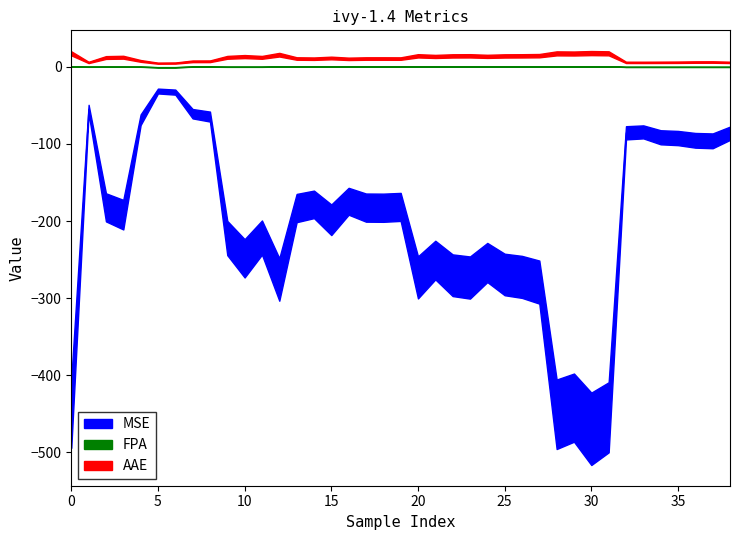

The AAE series shows 10.7 at 19. True or false?

True